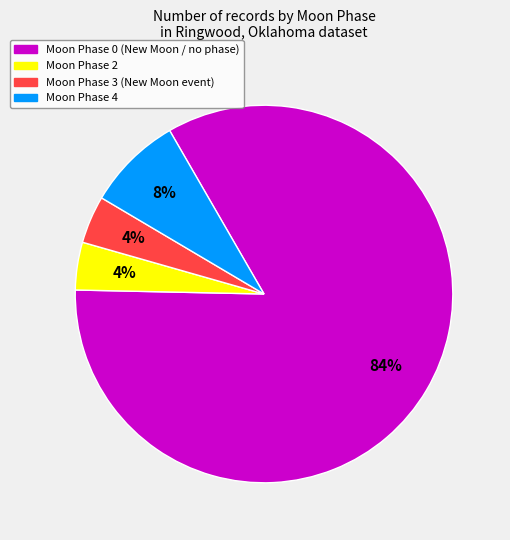

Is there a majority slice in this chart?

Yes